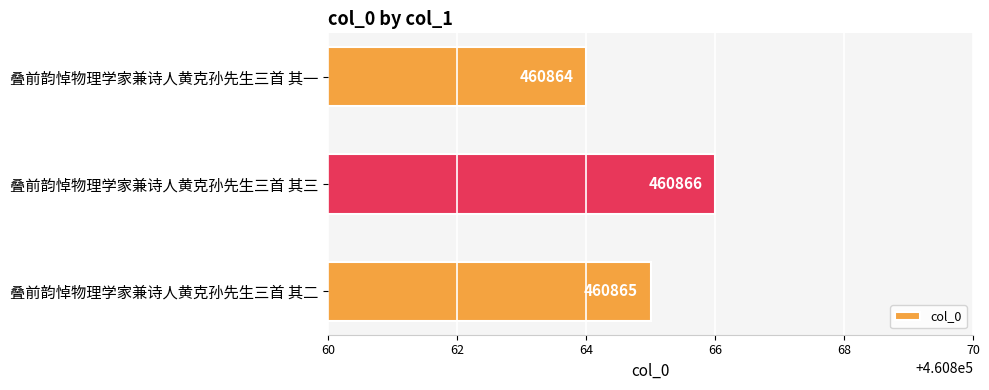

The chart shows a value of 696499 at 叠前韵悼物理学家兼诗人黄克孙先生三首 其二. True or false?

False